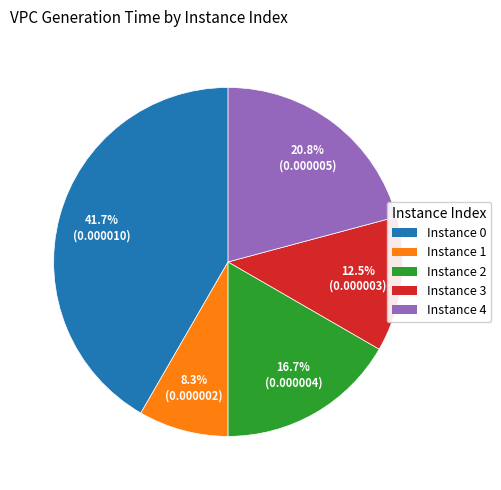

Does any single category account for the majority?

No